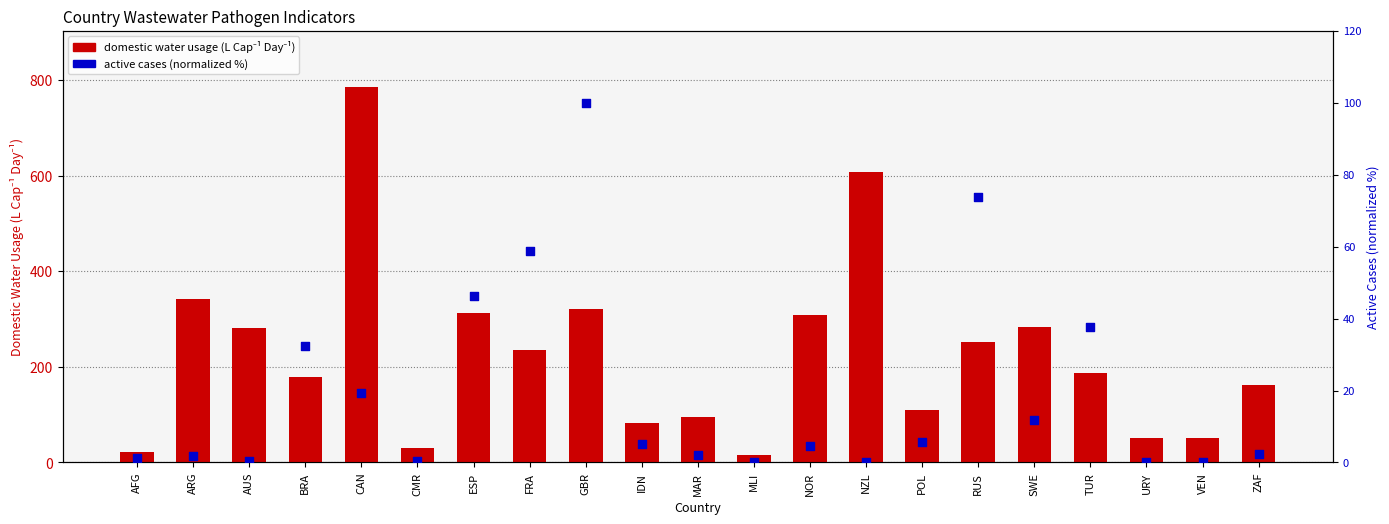

Which series has the widest spread of Y values?

domestic water usage (L Cap-1 Day-1)